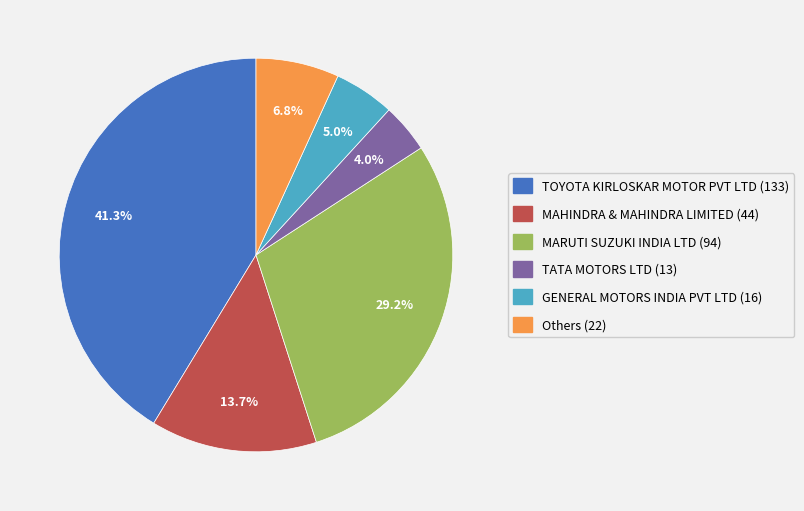

How many slices are in this pie chart?

6